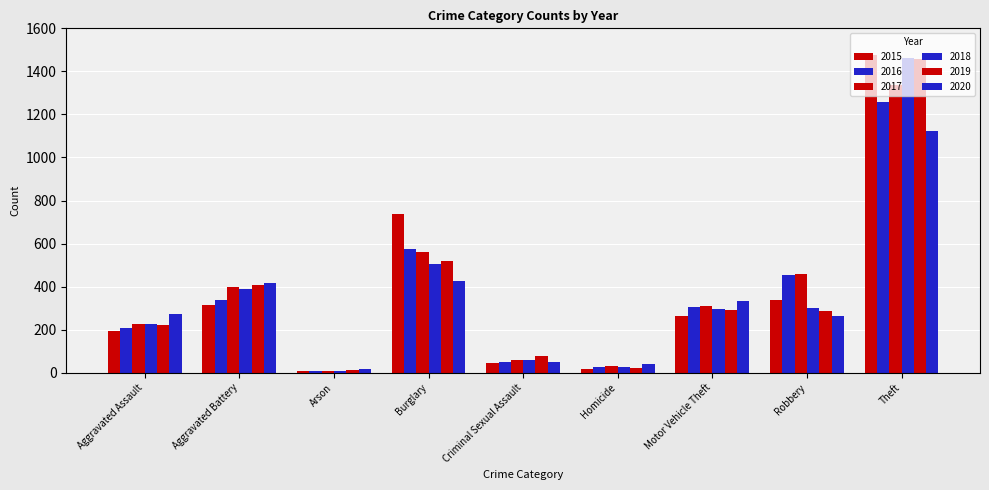

How many data points does each series have?

9